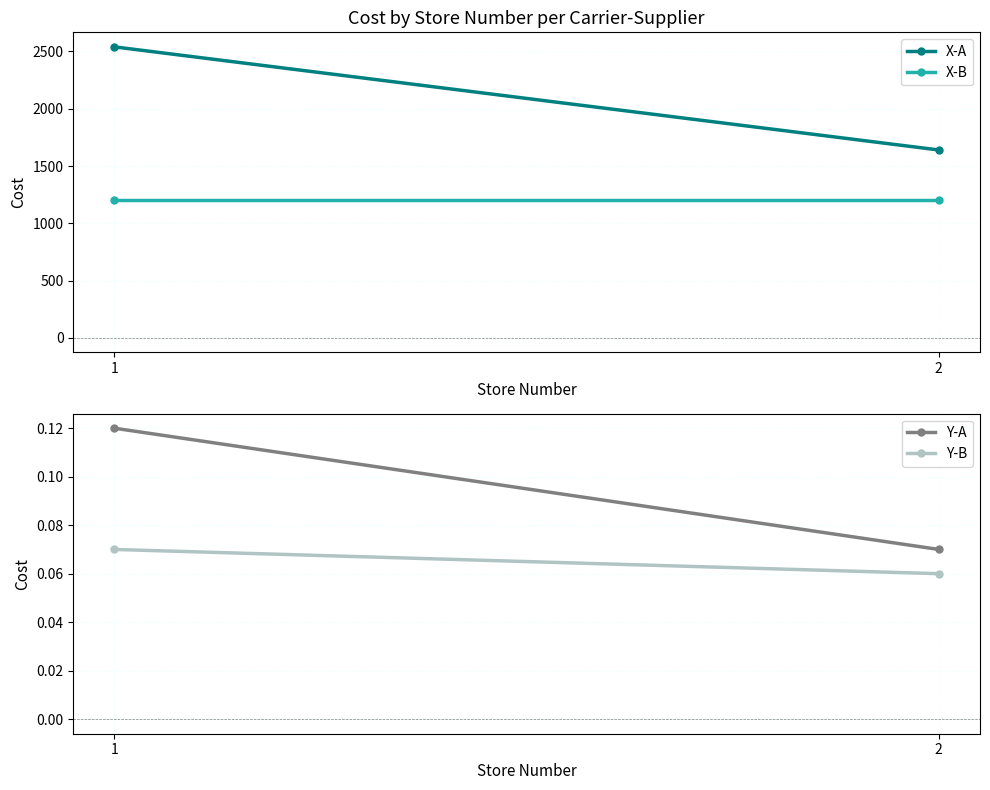

What is the spread (max minus min) of values at 1?

2539.9